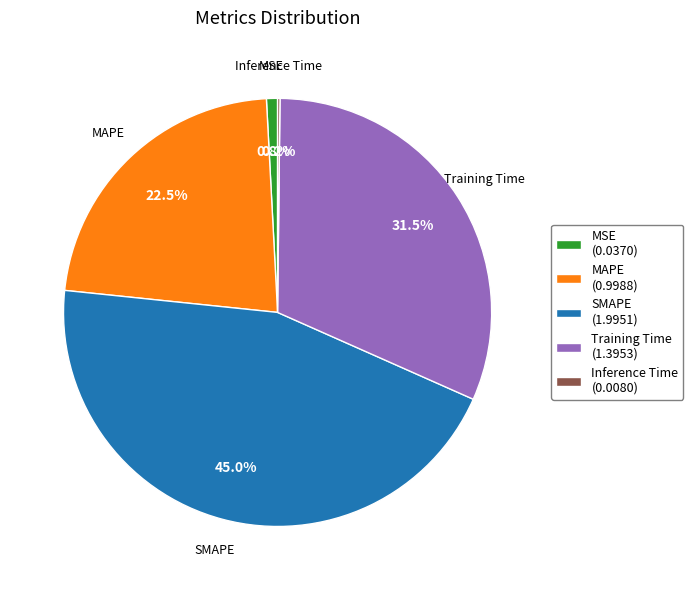

Does MAPE account for over 50% of the chart?

No